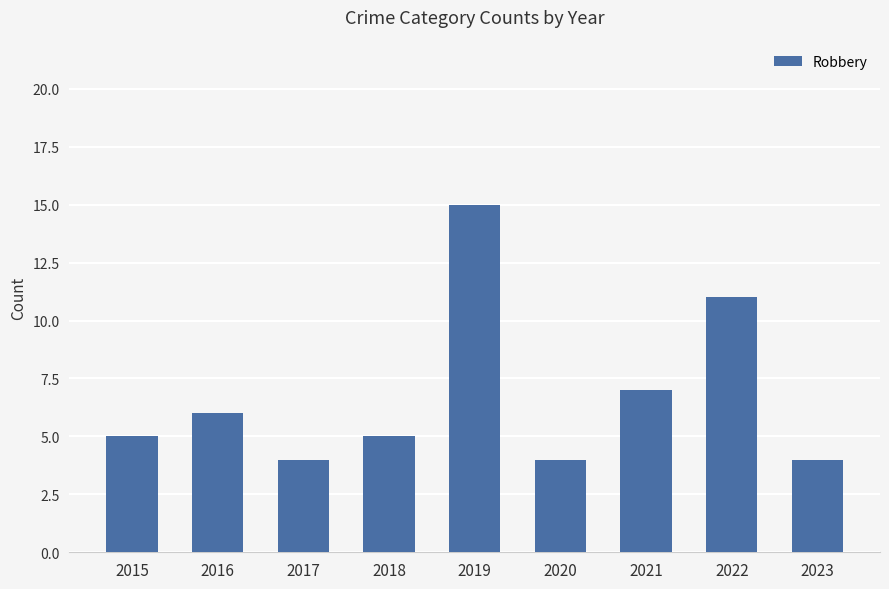

What is the sum of all values?

61